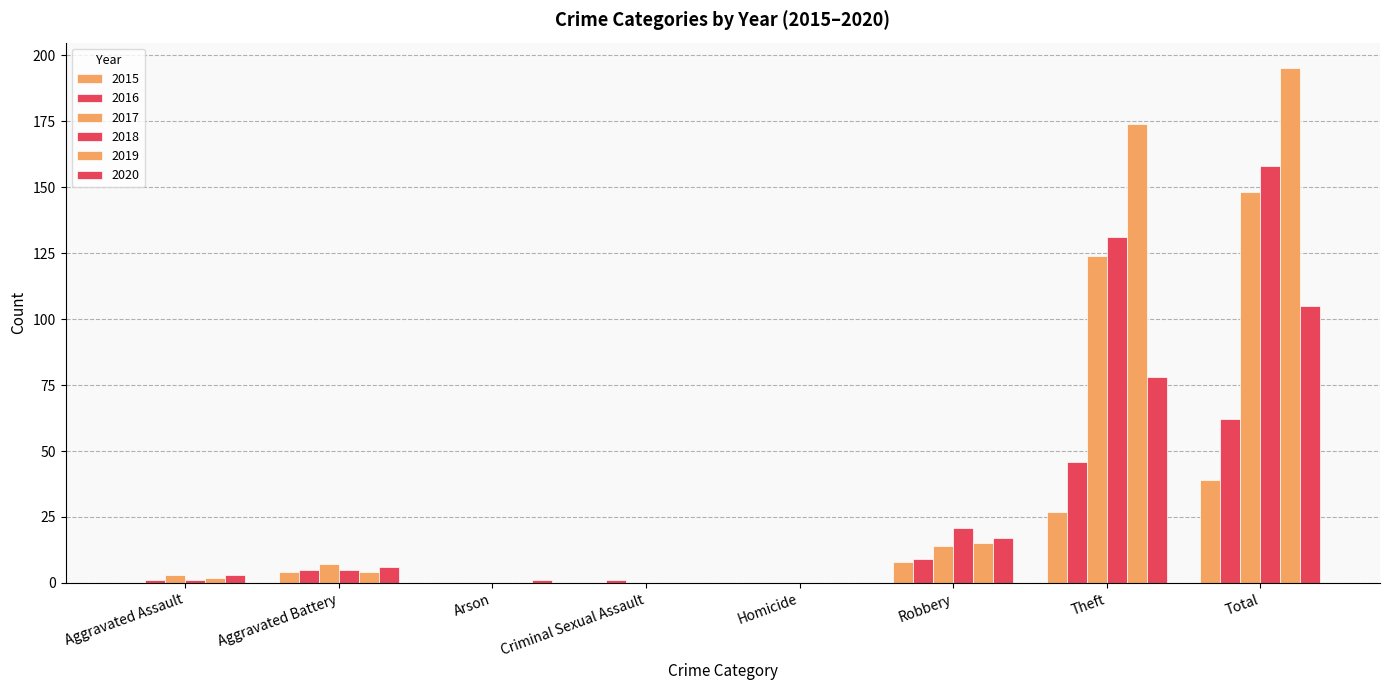

Are the bars grouped side by side (vs. stacked)?

Yes